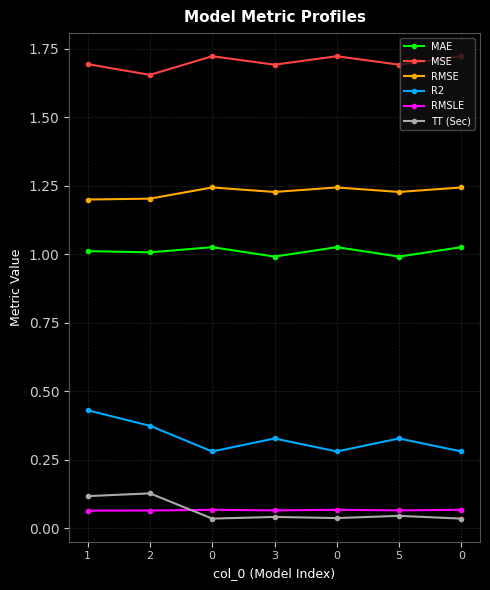

What is the total value across all series at 5?

4.4